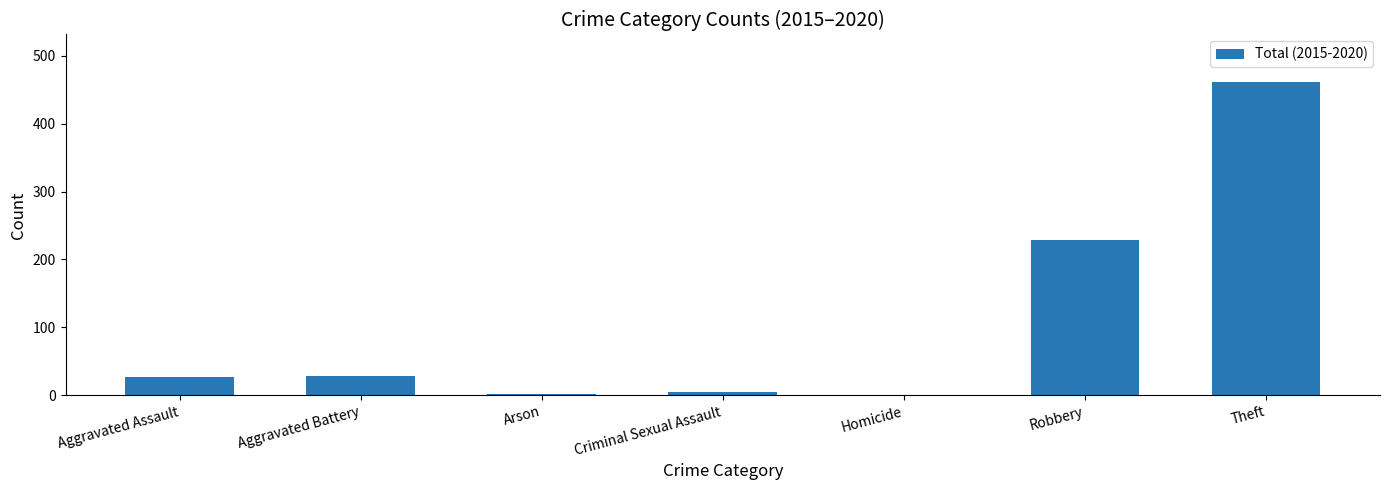

Is it true that the value at Robbery is 229?

True